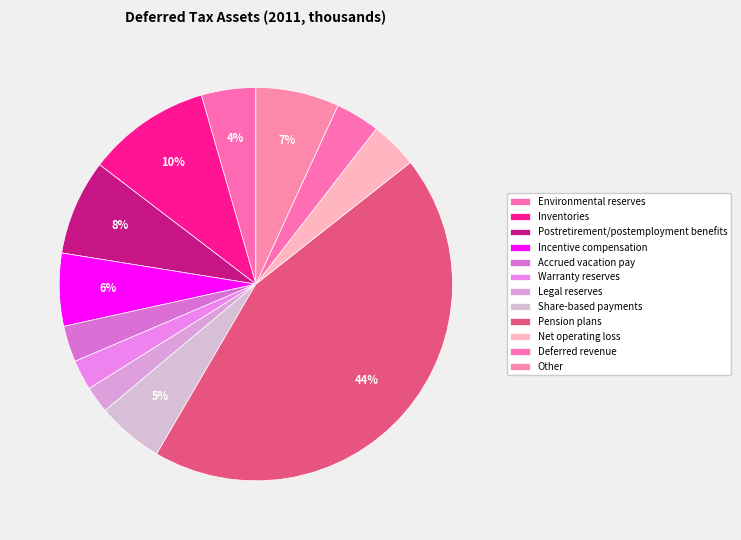

Which slice is the largest?

Pension plans